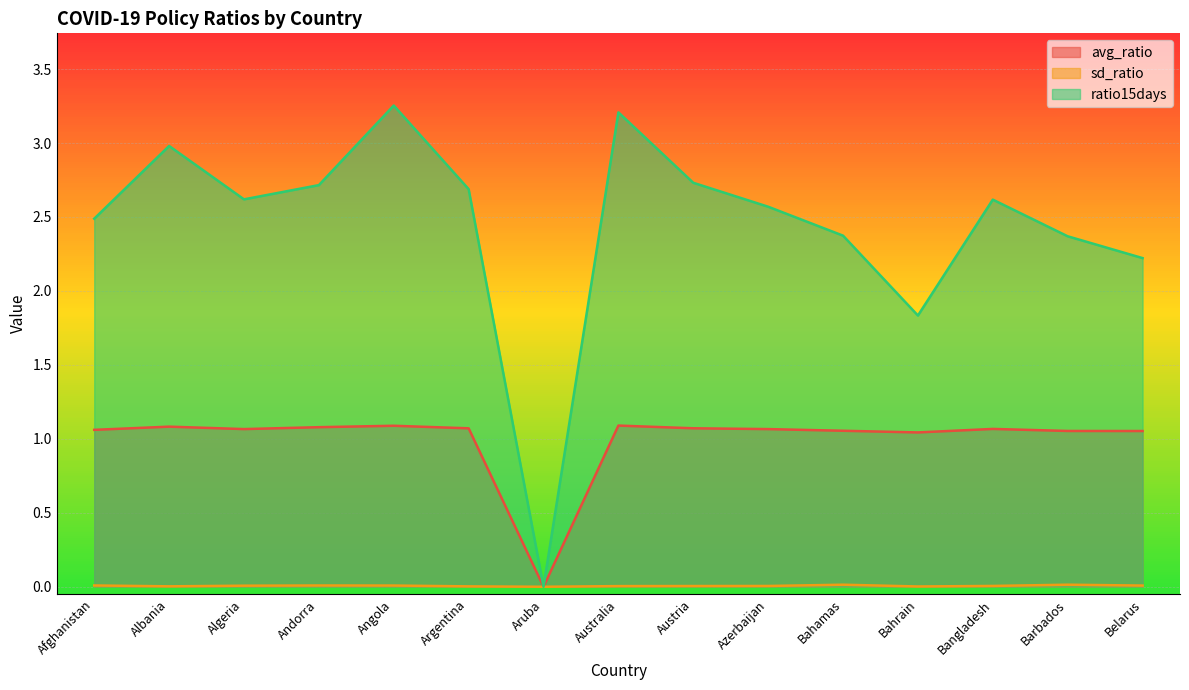

The ratio15days series shows 0.5 at Belarus. True or false?

False